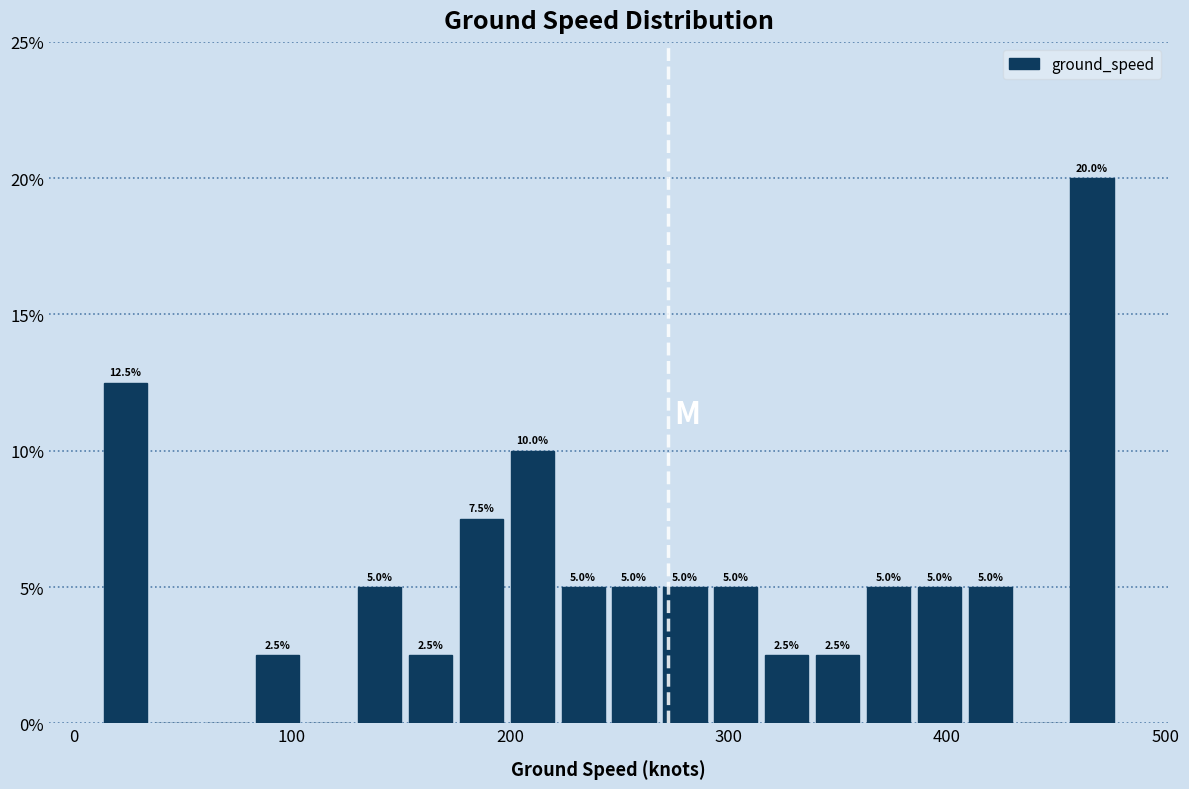

Around what value on the x-axis is the tallest bar? Give the approximate position of its centre, as read against the axis.

470